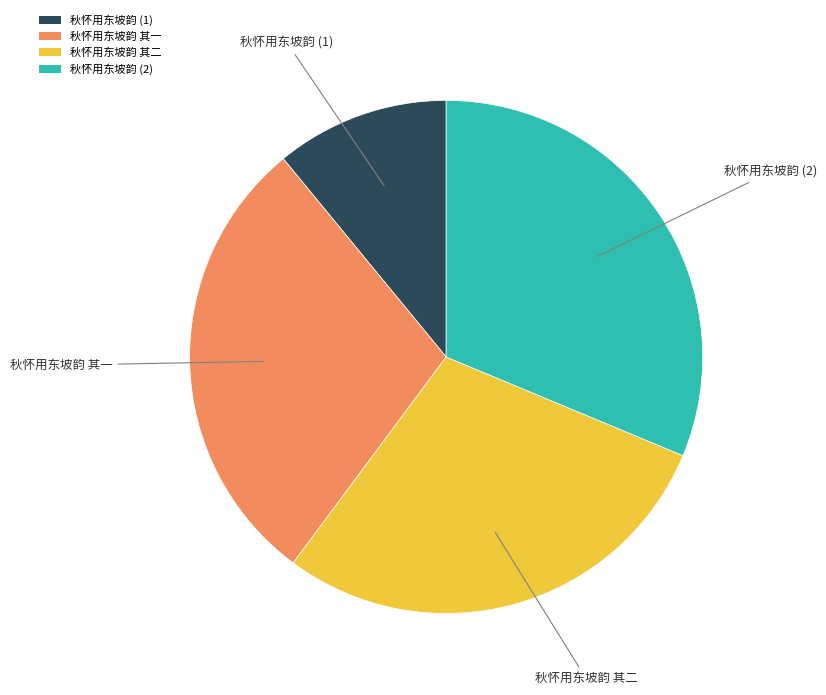

Between 秋怀用东坡韵 其一 and 秋怀用东坡韵 (1), which is larger?

秋怀用东坡韵 其一